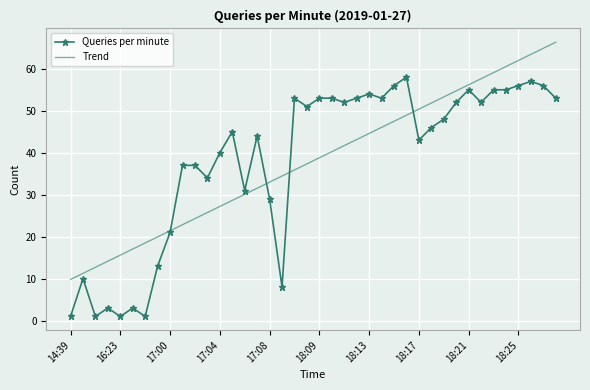

What is the lowest value of the Queries per minute series?

1.0